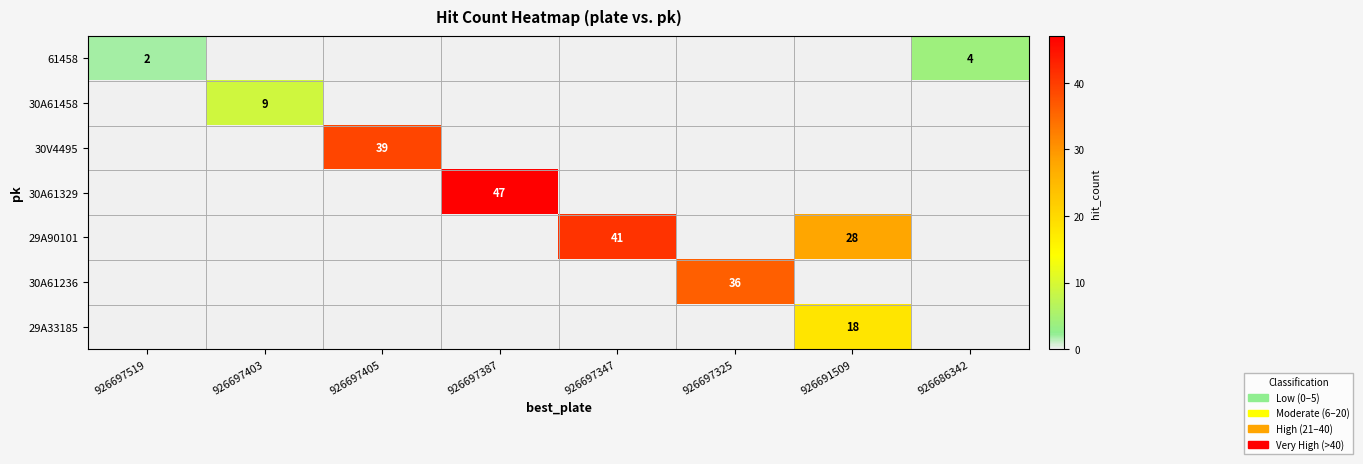

Is it true that 30A61458 equals 16 at 926697403?

False